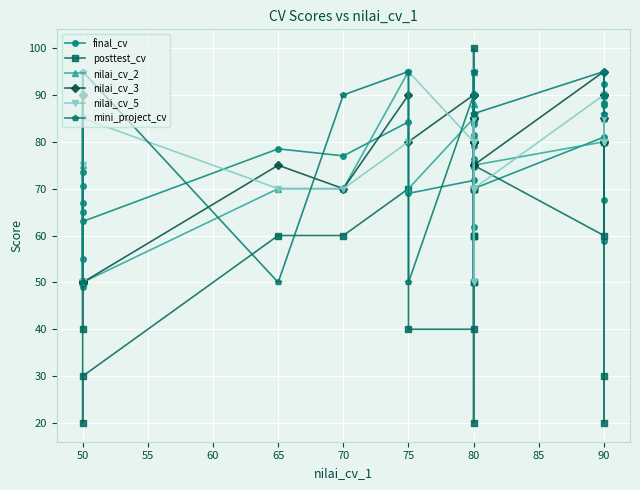

How many interior local peaks does the nilai_cv_5 series have?

8